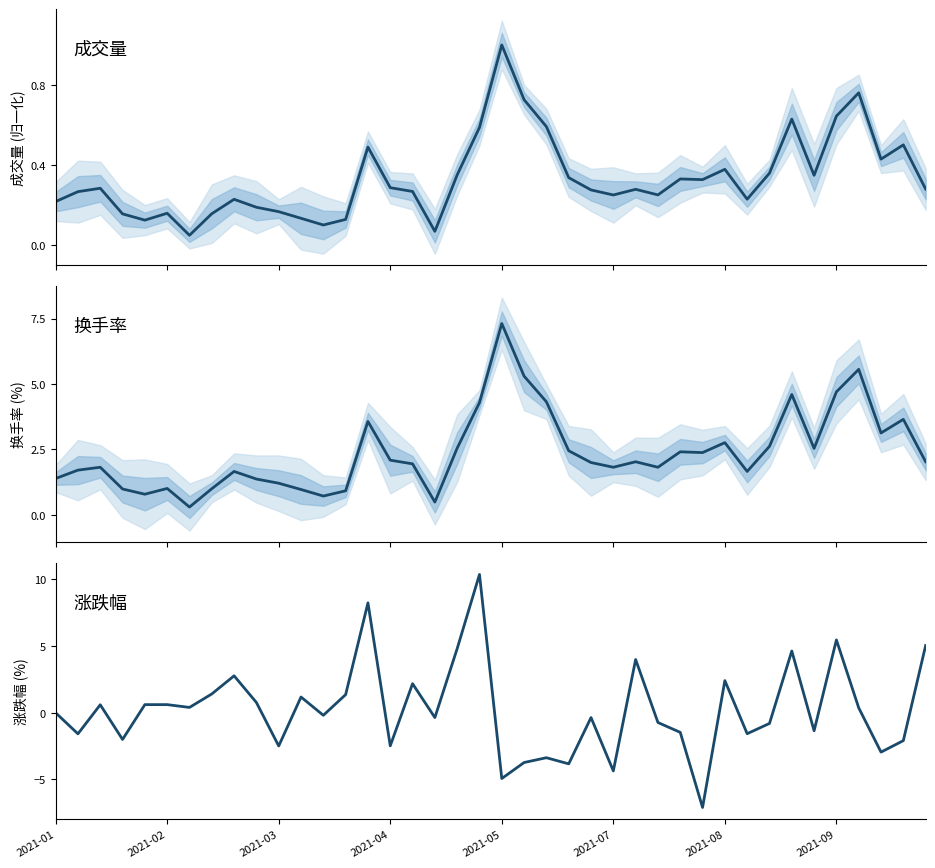

At which label is 涨跌幅 closest to 1?

11